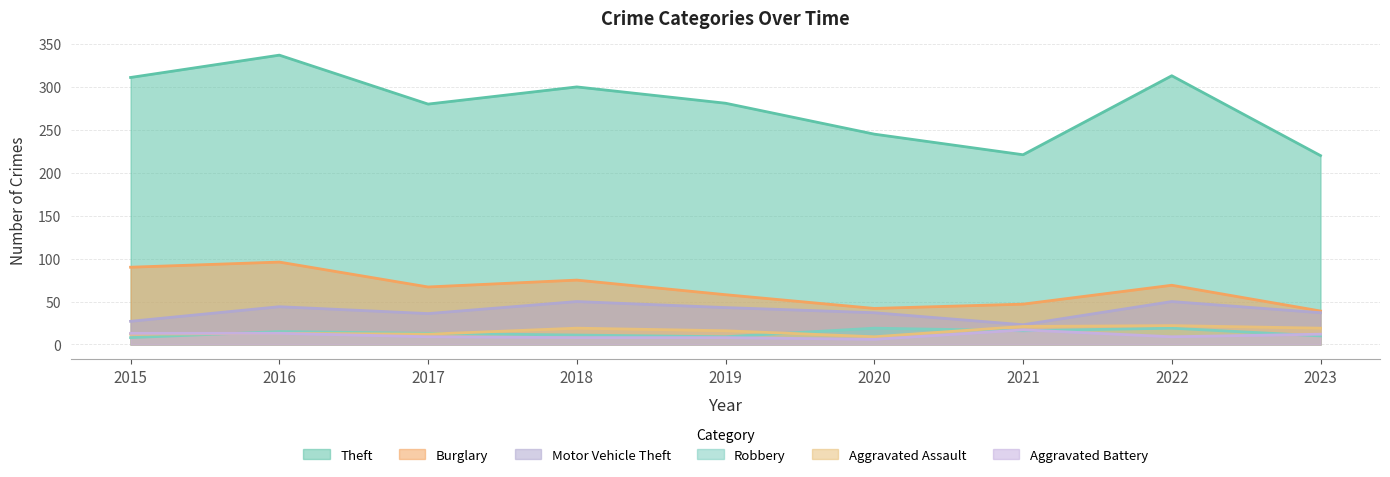

True or false: Burglary and Motor Vehicle Theft intersect in this chart.

False